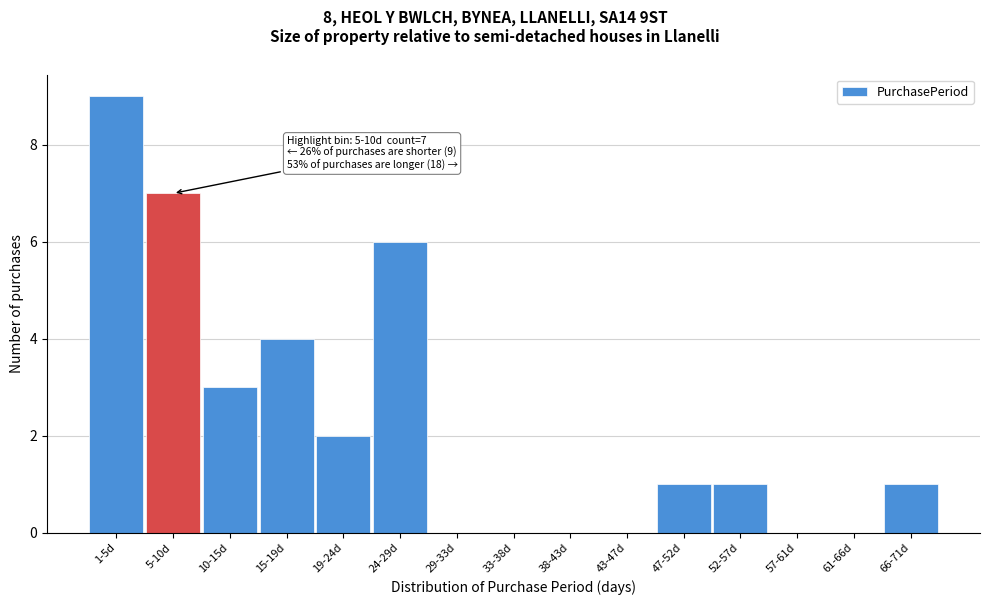

Reading left to right, transcribe all the data shown in this chart.

1-5d=9	5-10d=7	10-15d=3	15-19d=4	19-24d=2	24-29d=6	29-33d=0	33-38d=0	38-43d=0	43-47d=0	47-52d=1	52-57d=1	57-61d=0	61-66d=0	66-71d=1